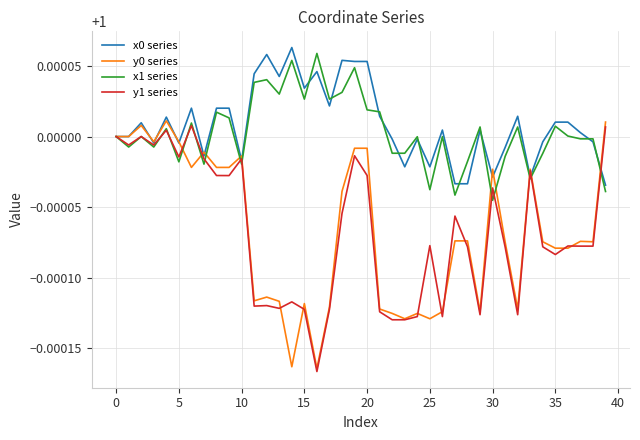

Which series has the largest range (max minus min)?

y0 series